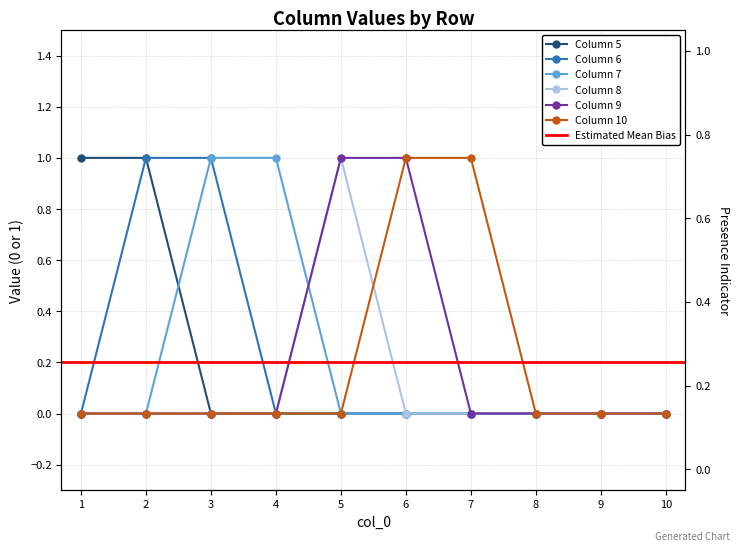

True or false: 6 and 9 cross at least once.

False